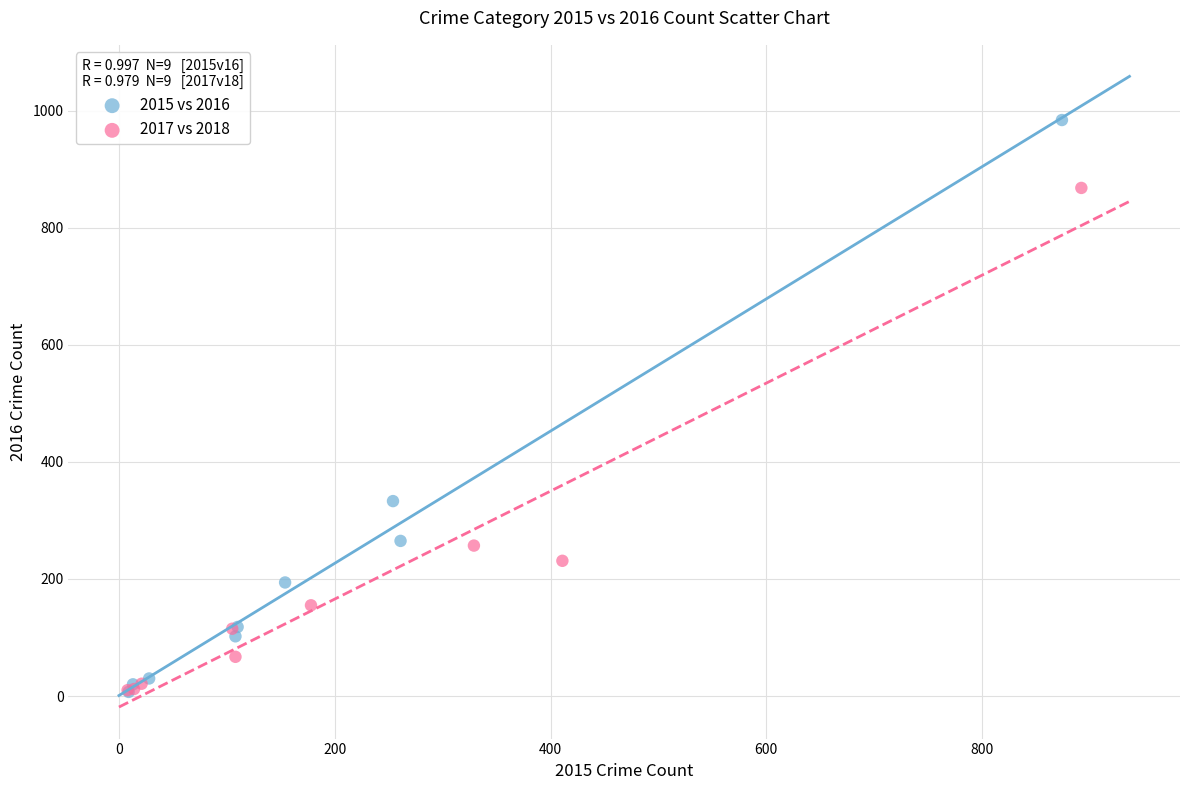

Which series contains the highest Y value?

2015 vs 2016